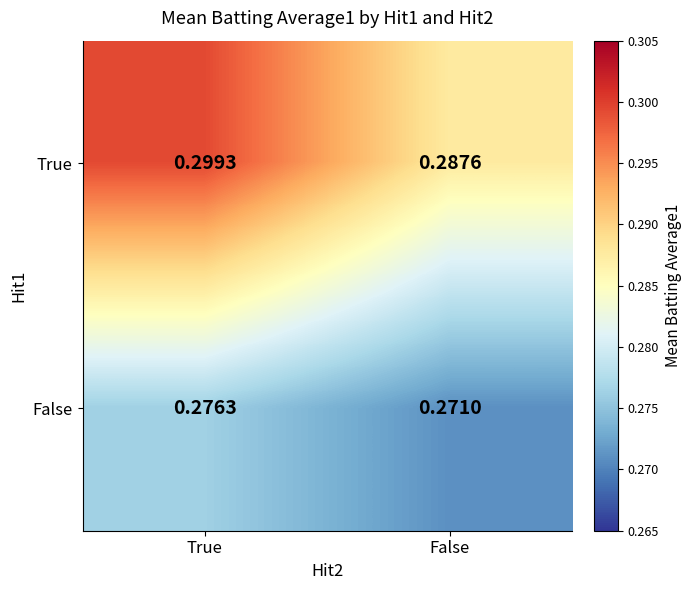

Is the value of True at True greater than the value of False at True?

Yes